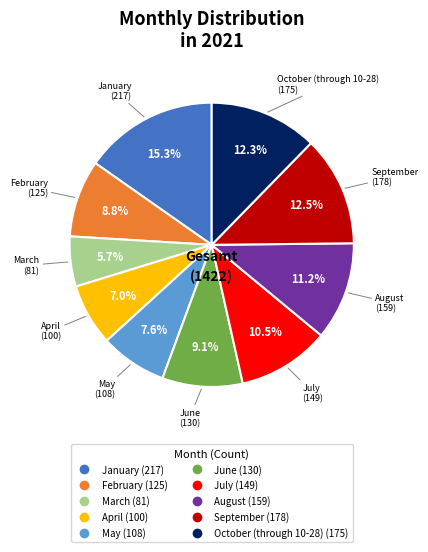

Which category has the biggest portion of the pie?

January